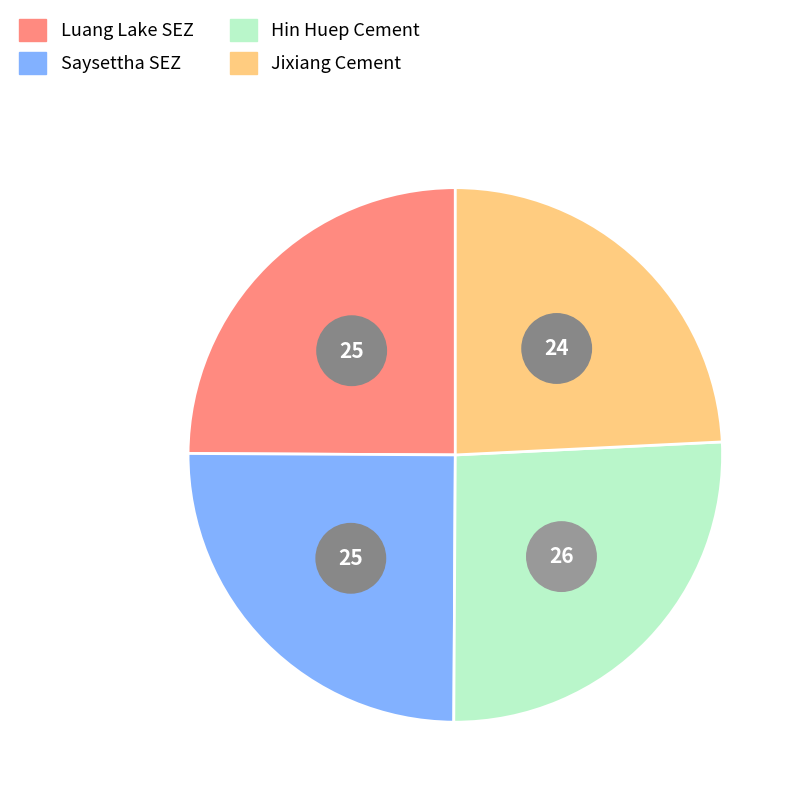

To the nearest percent, what percentage of the pie is Saysettha Specific Economic Zone?

25%